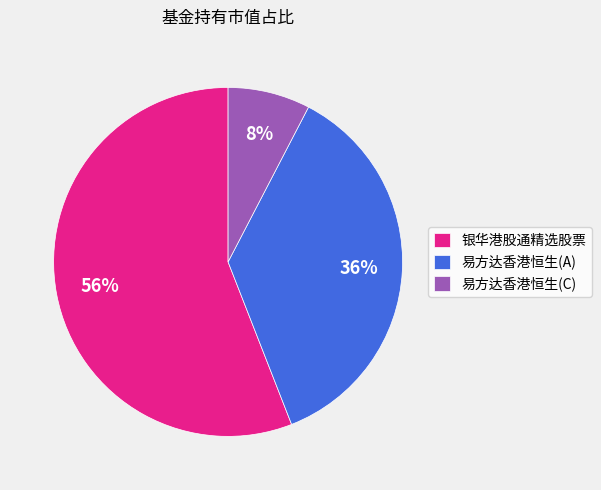

How many slices are in this pie chart?

3